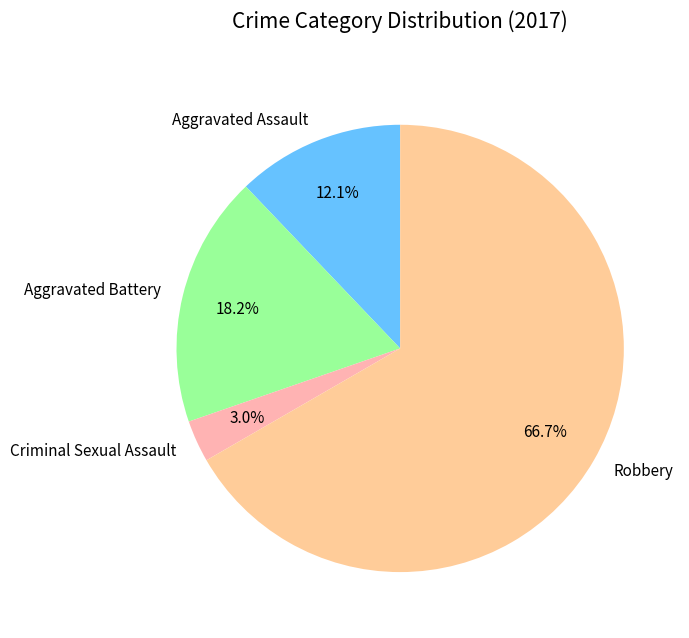

How many slices are in this pie chart?

4